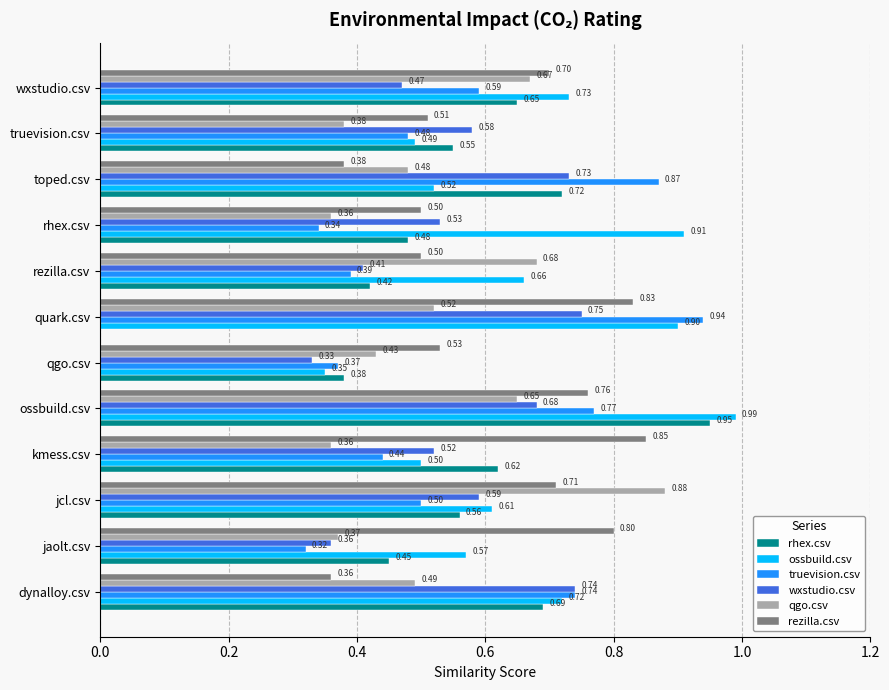

At which label does truevision.csv reach its peak?

quark.csv